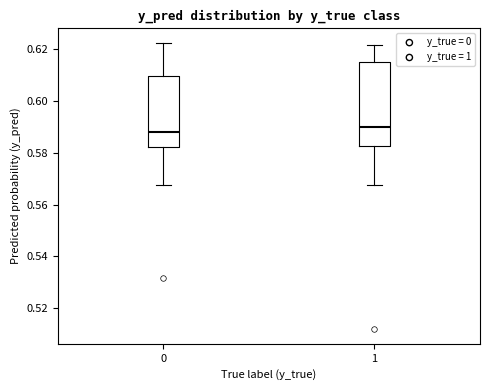

Which box is the tallest, from its lower edge to its upper edge?

1